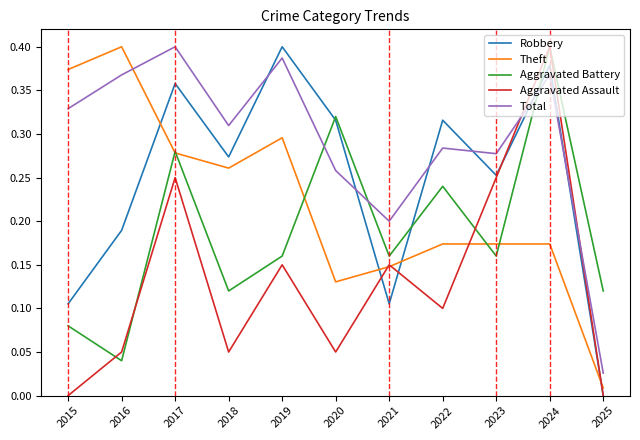

The value of Aggravated Assault at 2016 is 0.1. True or false?

True